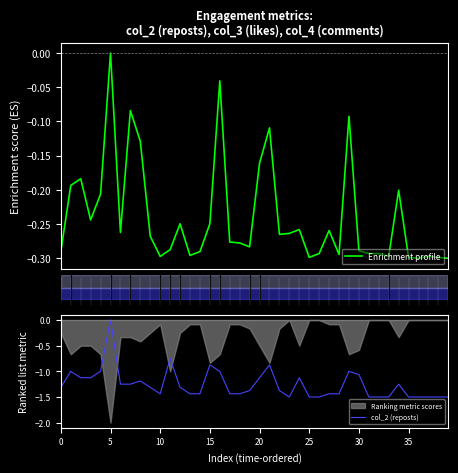

At which label does col_2 (reposts) reach its peak?

5